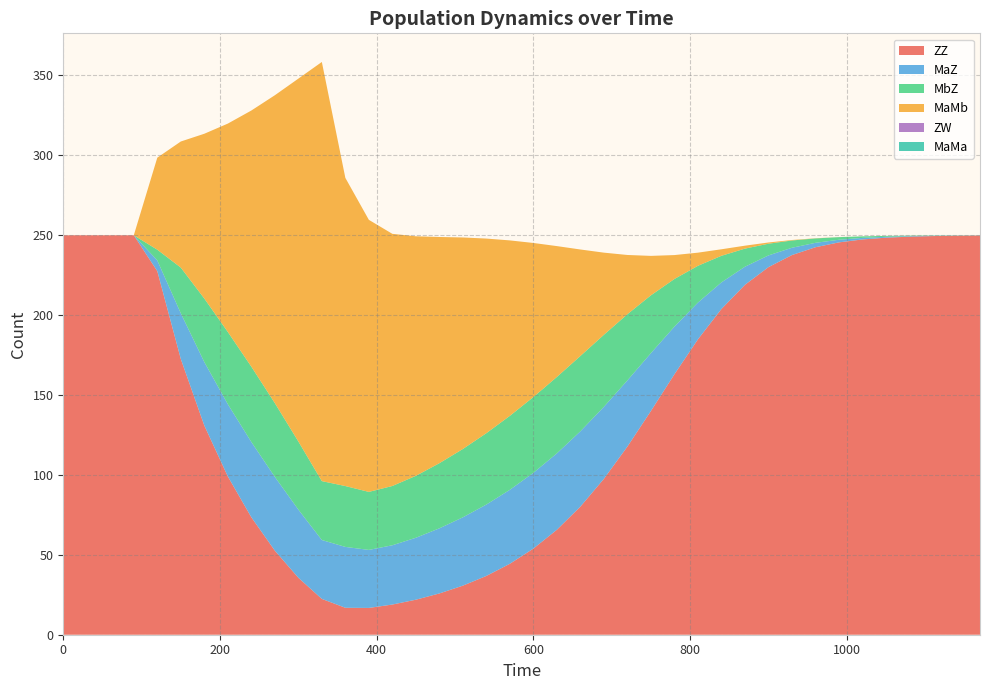

Reading right to left, extract all data points from this chart.

ZZ: 1170=249.8	1140=249.7	1110=249.5	1080=249.1	1050=248.5	1020=247.4	990=245.5	960=242.5	930=237.6	900=230.0	870=219.0	840=203.9	810=184.9	780=163.0	750=140.0	720=117.8	690=97.6	660=80.2	630=65.7	600=53.9	570=44.4	540=36.8	510=30.7	480=25.8	450=21.9	420=18.9	390=16.8	360=16.9	330=22.4	300=35.7	270=52.6	240=73.5	210=99.1	180=130.9	150=172.6	120=227.5	90=250.0	60=250.0	30=250.0	0=250.0
MaZ: 1170=0.1	1140=0.1	1110=0.2	1080=0.3	1050=0.6	1020=1.0	990=1.6	960=2.8	930=4.6	900=7.3	870=11.3	840=16.6	810=23.0	780=29.8	750=36.2	720=41.4	690=45.1	660=47.1	630=47.8	600=47.4	570=46.3	540=44.7	510=42.8	480=40.8	450=38.8	420=37.1	390=36.3	360=38.1	330=36.9	300=42.6	270=46.2	240=47.1	210=45.2	180=39.7	150=28.6	120=6.7	90=0.0	60=0.0	30=0.0	0=0.0
MbZ: 1170=0.1	1140=0.1	1110=0.2	1080=0.3	1050=0.6	1020=1.0	990=1.6	960=2.8	930=4.6	900=7.3	870=11.3	840=16.6	810=23.0	780=29.8	750=36.2	720=41.4	690=45.1	660=47.1	630=47.8	600=47.4	570=46.3	540=44.7	510=42.8	480=40.8	450=38.8	420=37.1	390=36.3	360=38.1	330=36.9	300=42.6	270=46.2	240=47.1	210=45.2	180=39.7	150=28.6	120=6.7	90=0.0	60=0.0	30=0.0	0=0.0
MaMb: 1170=0.0	1140=0.0	1110=0.0	1080=0.0	1050=0.0	1020=0.0	990=0.0	960=0.1	930=0.3	900=0.8	870=1.8	840=4.1	810=8.2	780=15.0	750=24.7	720=37.1	690=51.4	660=66.6	630=81.9	600=96.4	570=109.8	540=121.8	510=132.4	480=141.6	450=149.9	420=157.8	390=170.3	360=192.9	330=262.3	300=227.0	270=192.6	240=160.3	210=130.4	180=103.1	150=78.9	120=57.6	90=0.0	60=0.0	30=0.0	0=0.0
ZW: 1170=0.0	1140=0.0	1110=0.0	1080=0.0	1050=0.0	1020=0.0	990=0.0	960=0.0	930=0.0	900=0.0	870=0.0	840=0.0	810=0.0	780=0.0	750=0.0	720=0.0	690=0.0	660=0.0	630=0.0	600=0.0	570=0.0	540=0.0	510=0.0	480=0.0	450=0.0	420=0.0	390=0.0	360=0.0	330=0.0	300=0.0	270=0.0	240=0.0	210=0.0	180=0.0	150=0.0	120=0.0	90=0.0	60=0.0	30=0.0	0=0.0
MaMa: 1170=0.0	1140=0.0	1110=0.0	1080=0.0	1050=0.0	1020=0.0	990=0.0	960=0.0	930=0.0	900=0.0	870=0.0	840=0.0	810=0.0	780=0.0	750=0.0	720=0.0	690=0.0	660=0.0	630=0.0	600=0.0	570=0.0	540=0.0	510=0.0	480=0.0	450=0.0	420=0.0	390=0.0	360=0.0	330=0.0	300=0.0	270=0.0	240=0.0	210=0.0	180=0.0	150=0.0	120=0.0	90=0.0	60=0.0	30=0.0	0=0.0